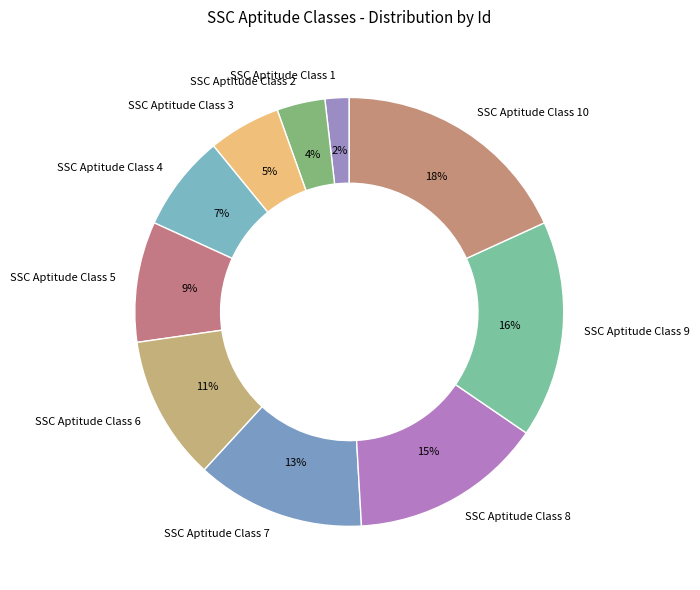

Combined, do SSC Aptitude Class 1 and SSC Aptitude Class 3 account for over 50%?

No